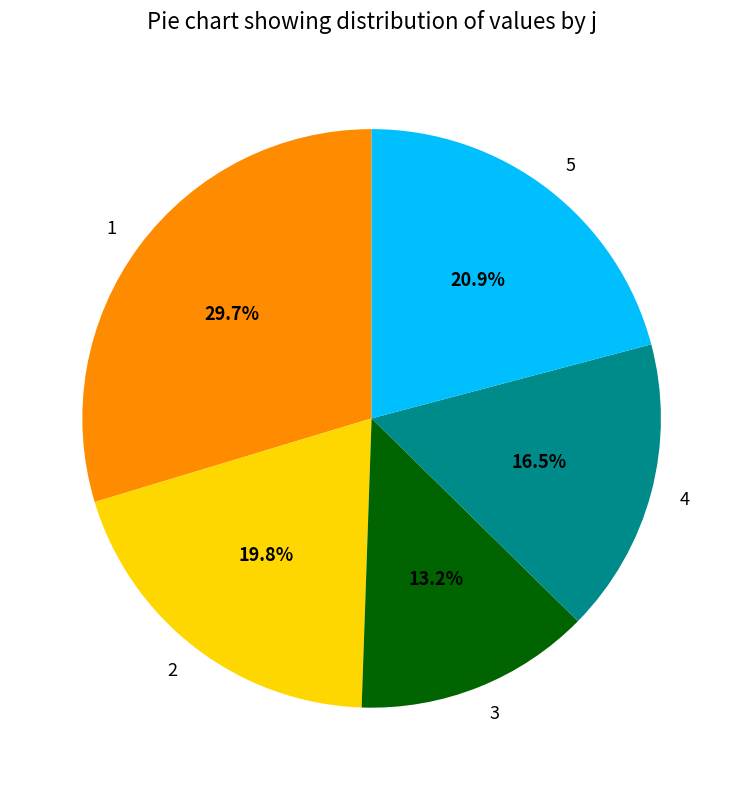

The 2 slice represents 20% of the pie. True or false?

True